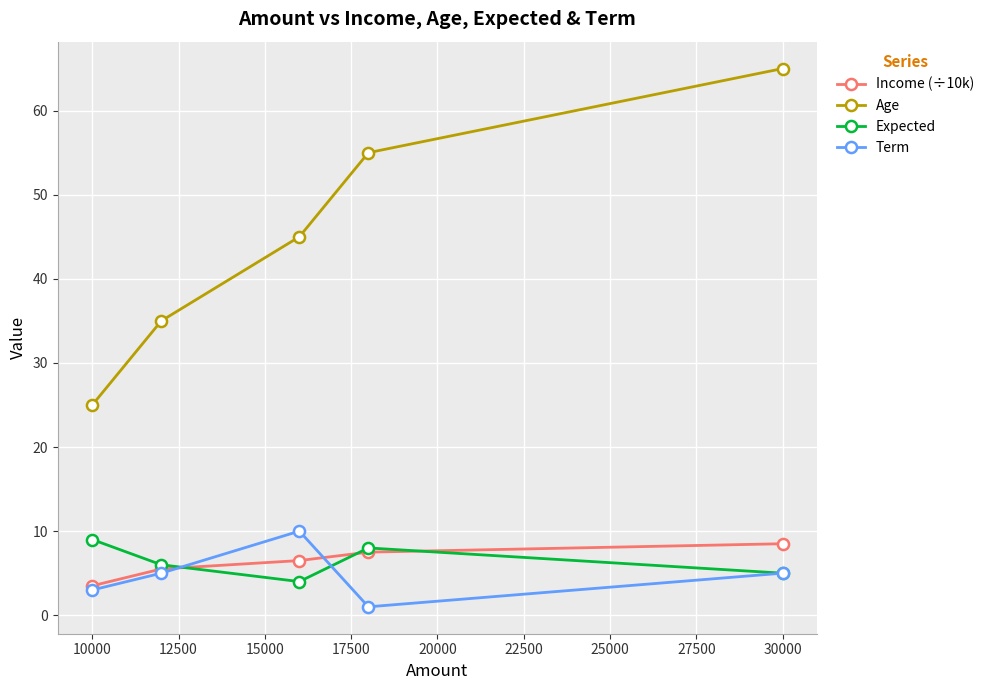

What is the greatest value displayed?

65.0